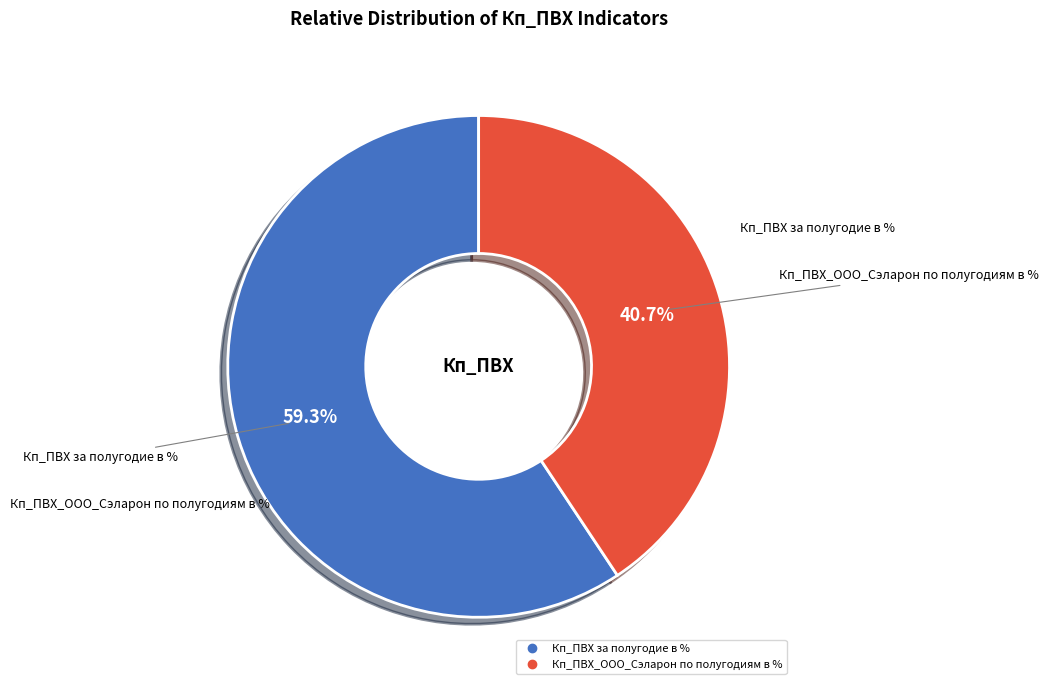

Is Кп_ПВХ_ООО_Сэларон по полугодиям в % the majority of the pie?

No